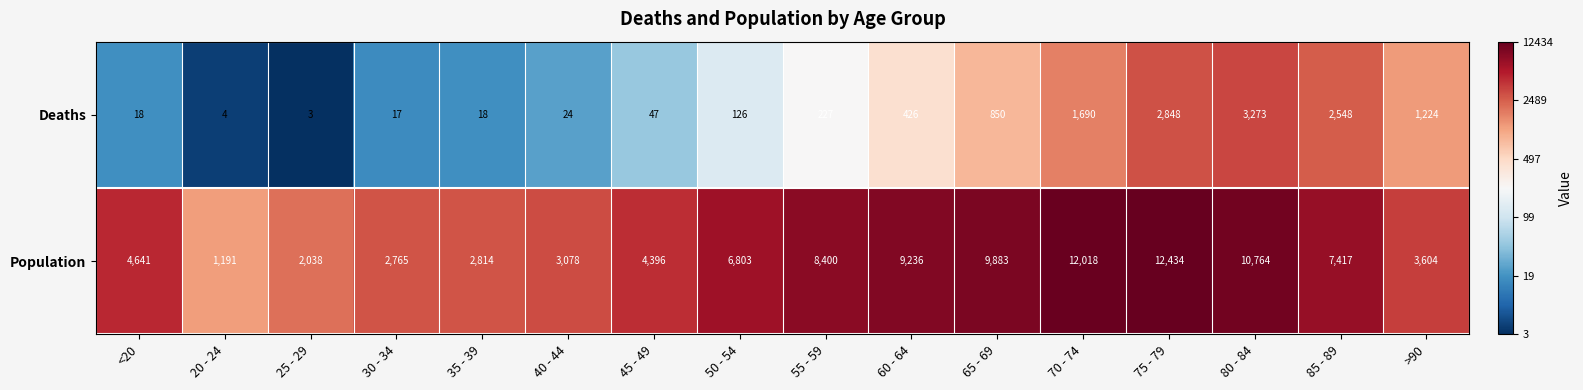

What value does the Population series have at 25 - 29, to the nearest 100?

2000